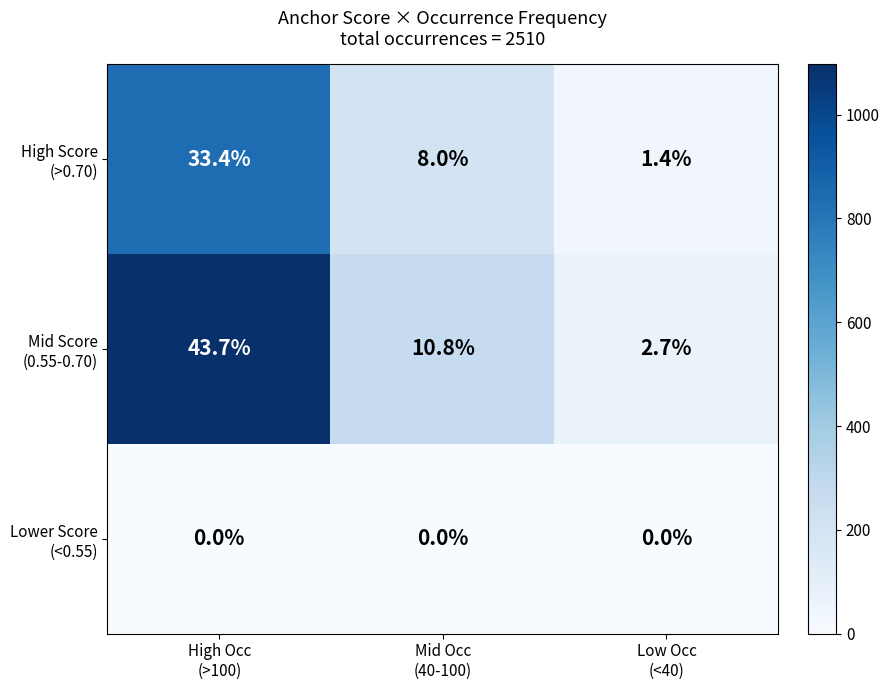

What is the maximum value shown in the chart?

43.7